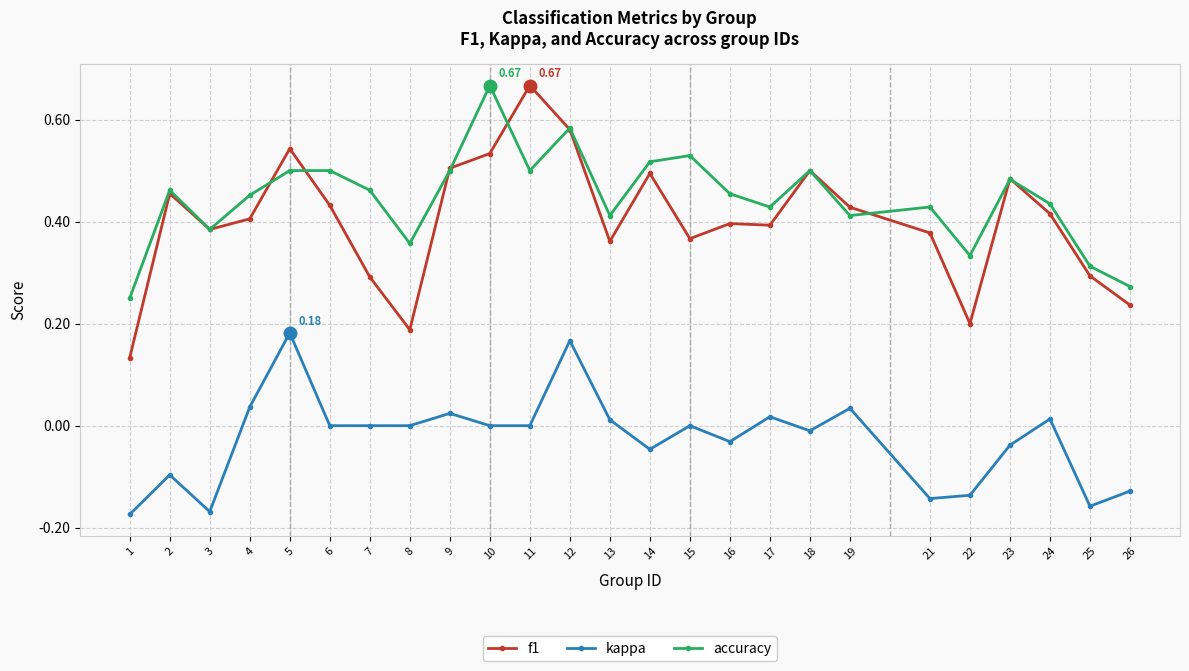

Between 10 and 13, which series saw the biggest shift?

accuracy